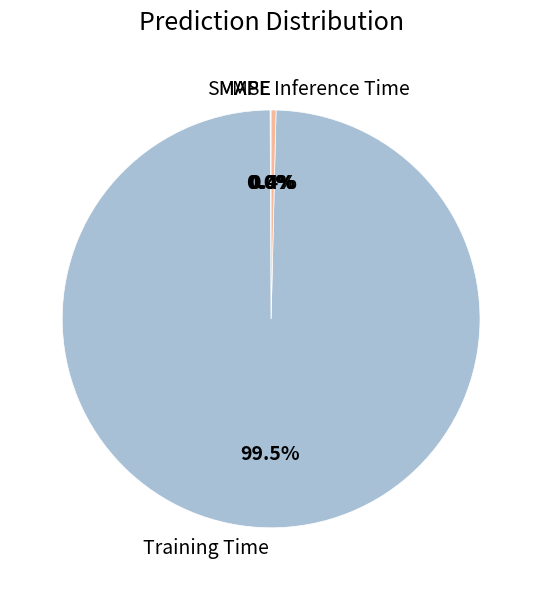

What is the majority slice?

Training Time